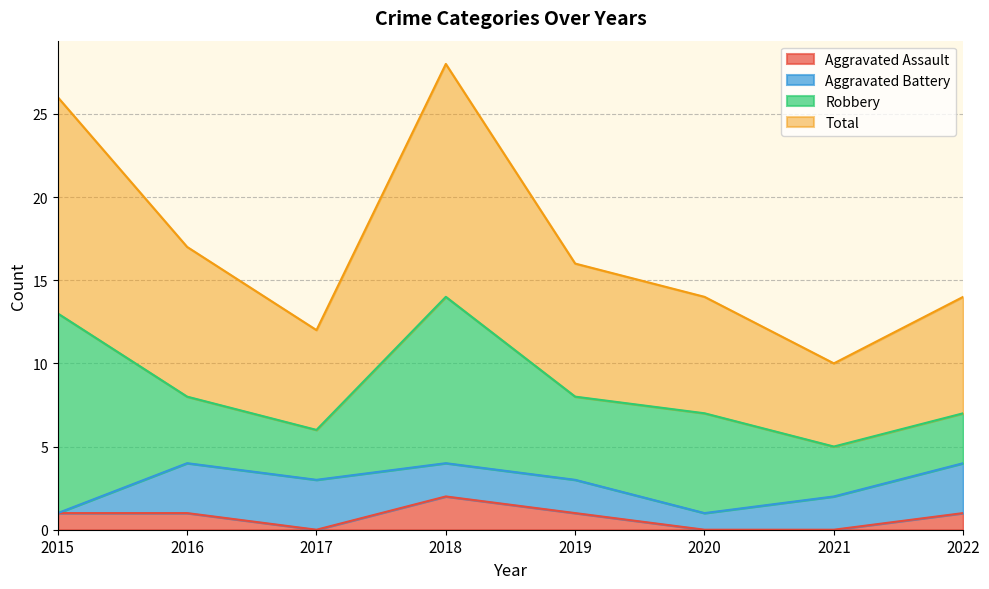

Does the chart have visible grid lines?

Yes